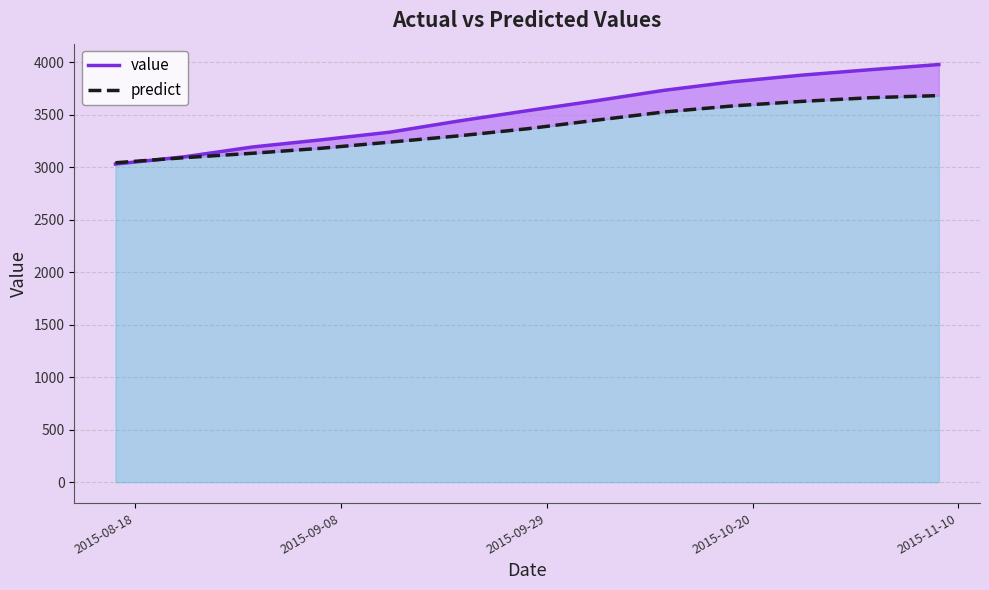

How many categories are shown in the chart?

13